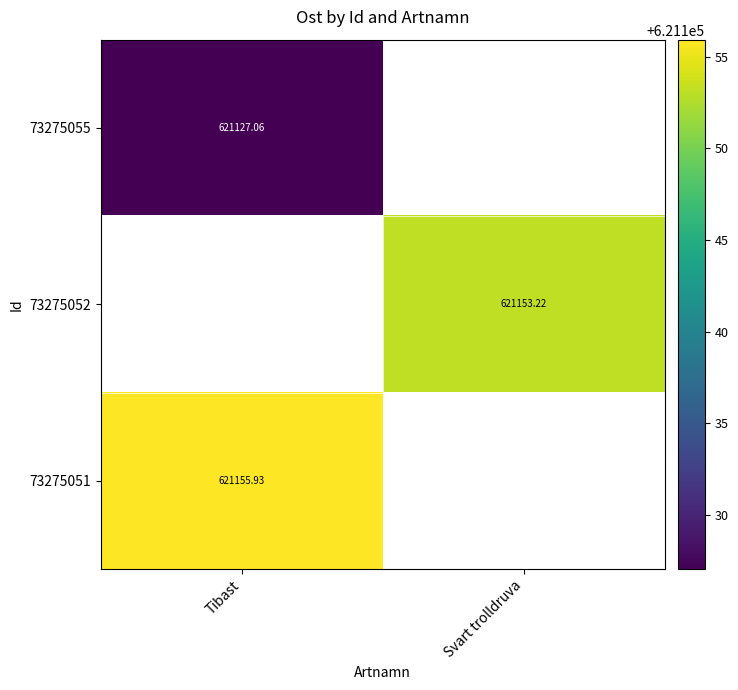

Is the value of 73275055 at Tibast greater than the value of 73275052 at Svart trolldruva?

No